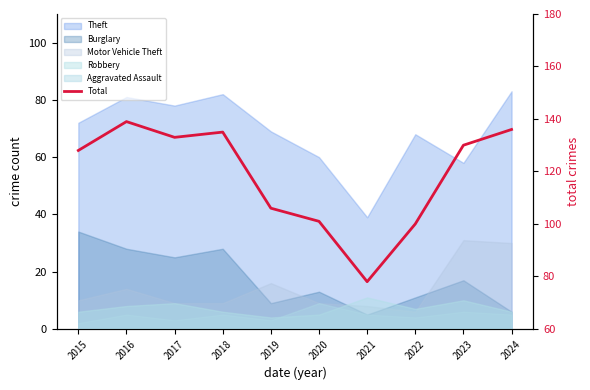

The value at 2016 is 214. True or false?

False